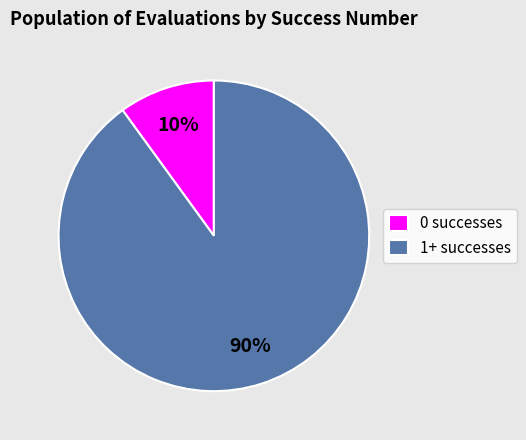

To the nearest percent, what percentage of the pie is 1+ successes?

90%